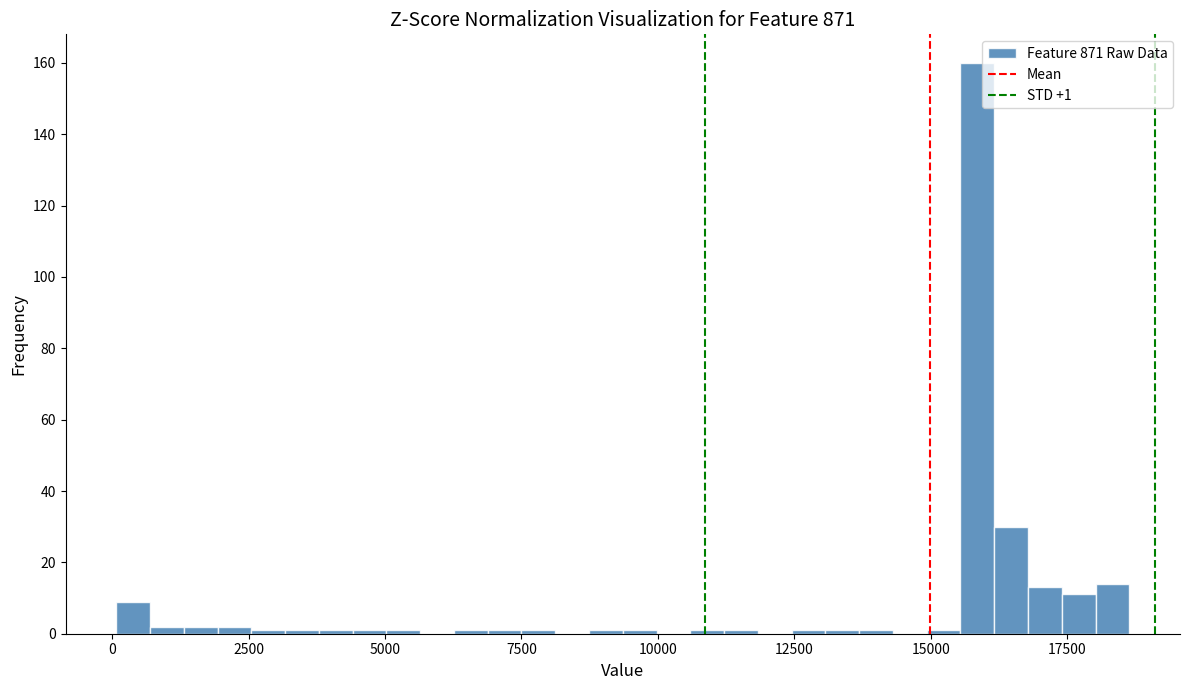

Read against the x-axis, roughly where is the centre of the tallest bar?

16000